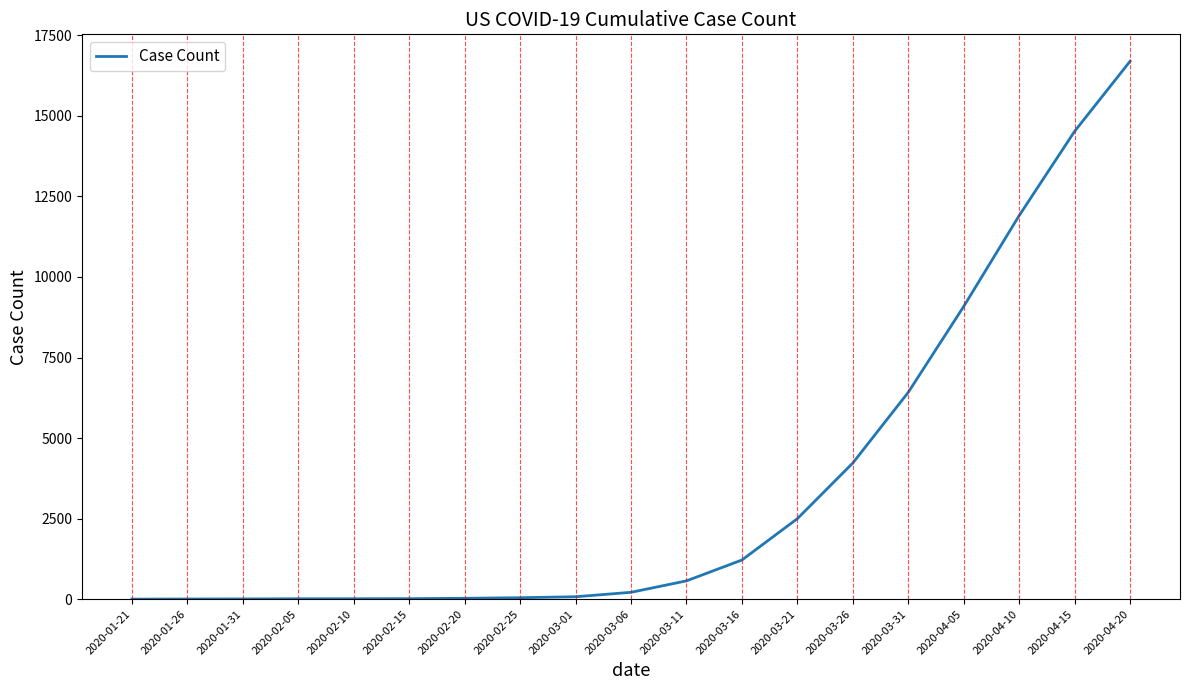

The value at 2020-04-05 is 13317. True or false?

False